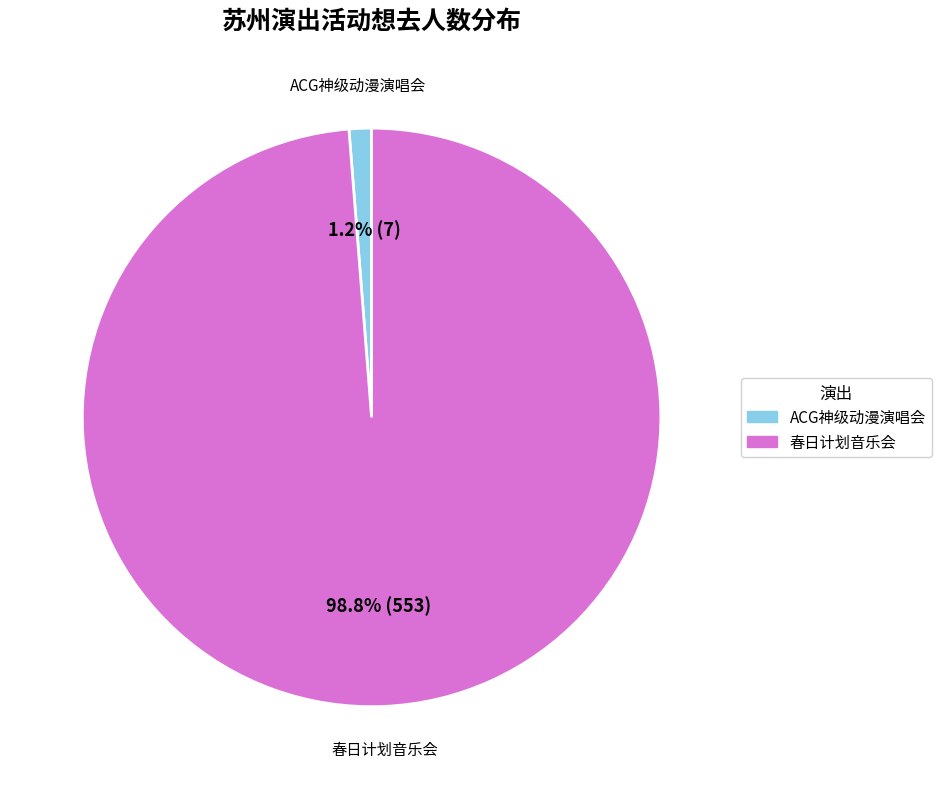

Is there a majority slice in this chart?

Yes